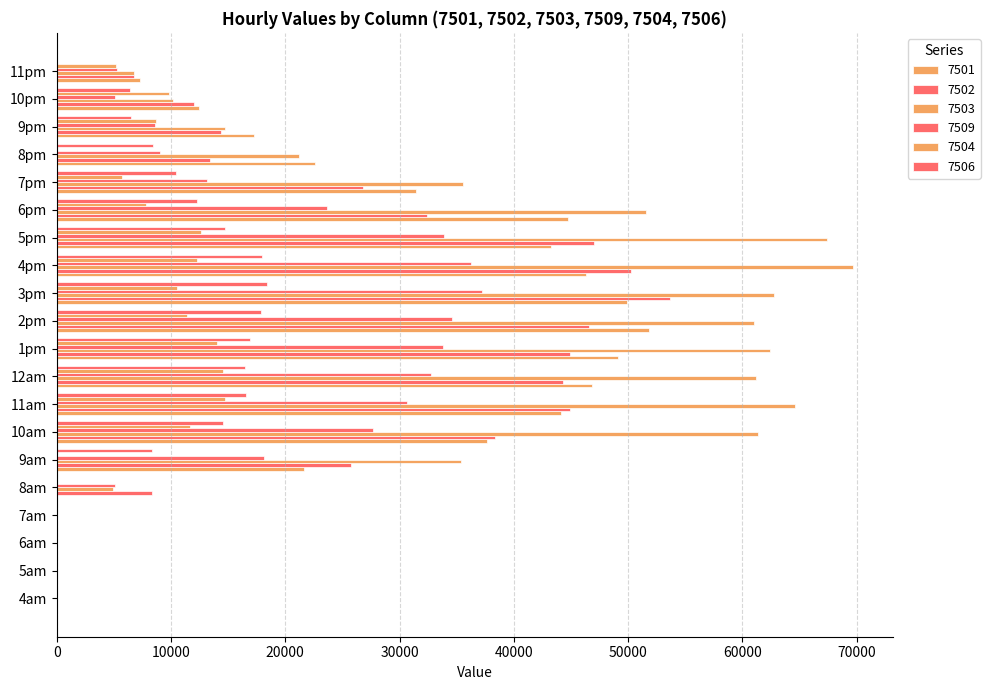

At which category is the sum across all series the highest?

4pm